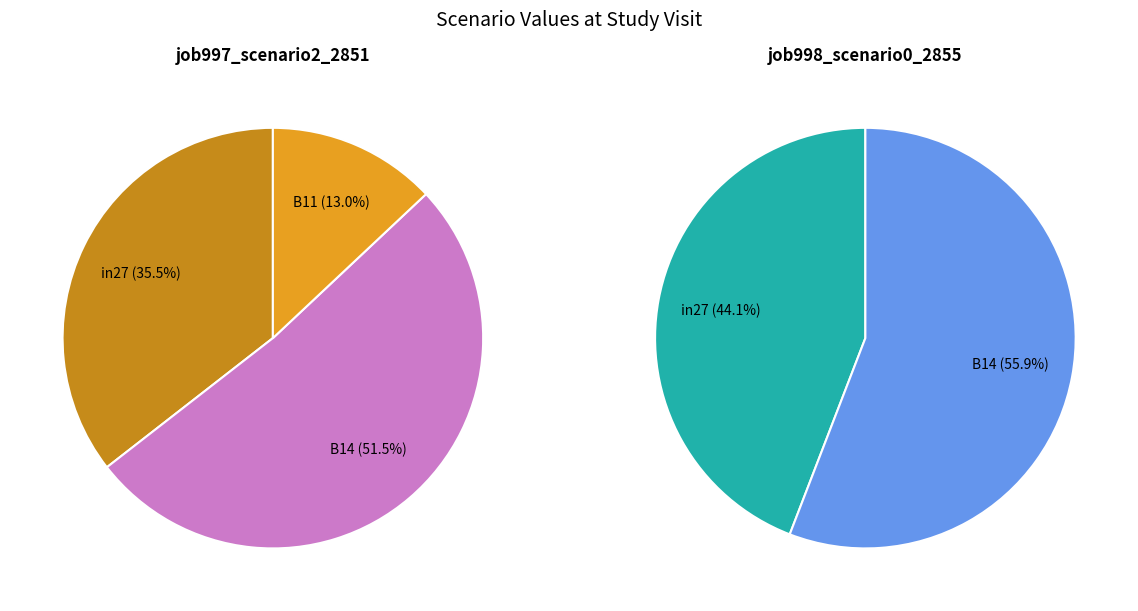

Count the number of slices in the pie.

3